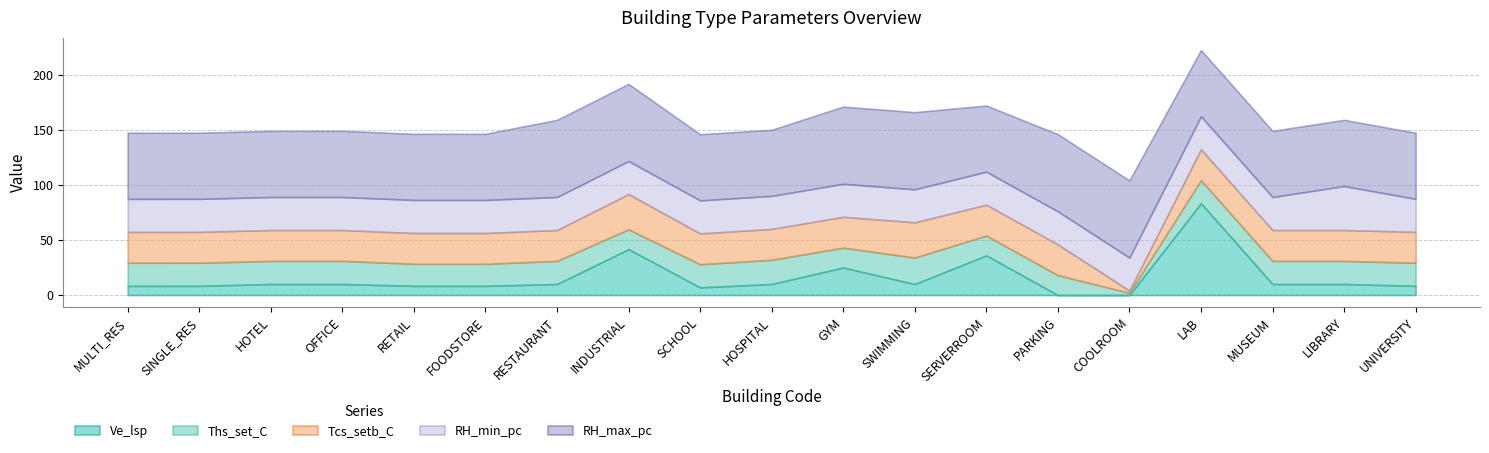

Between MULTI_RES and SERVERROOM, which is larger?

SERVERROOM